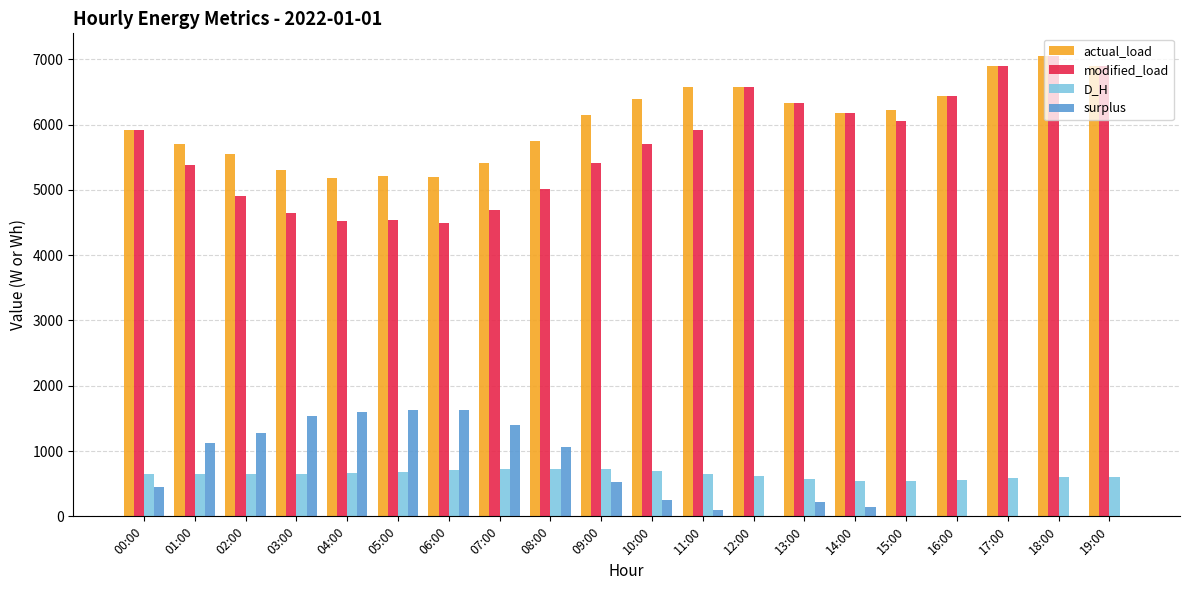

Is it true that actual_load equals 10090.2 at 08:00?

False